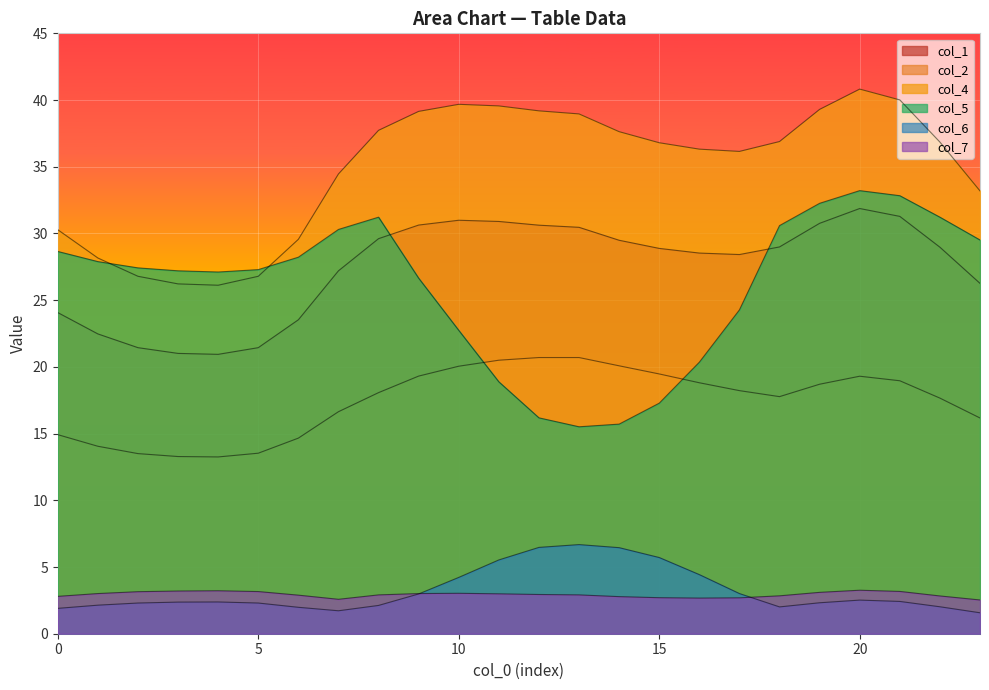

Which series has the largest range (max minus min)?

col_5